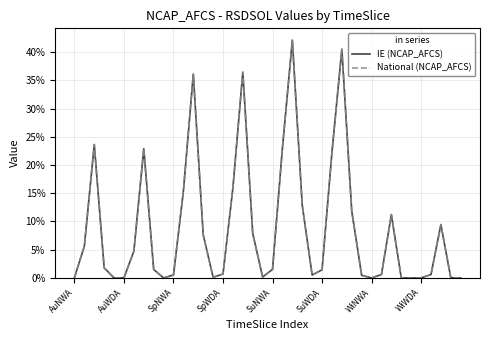

Does the chart have visible grid lines?

Yes